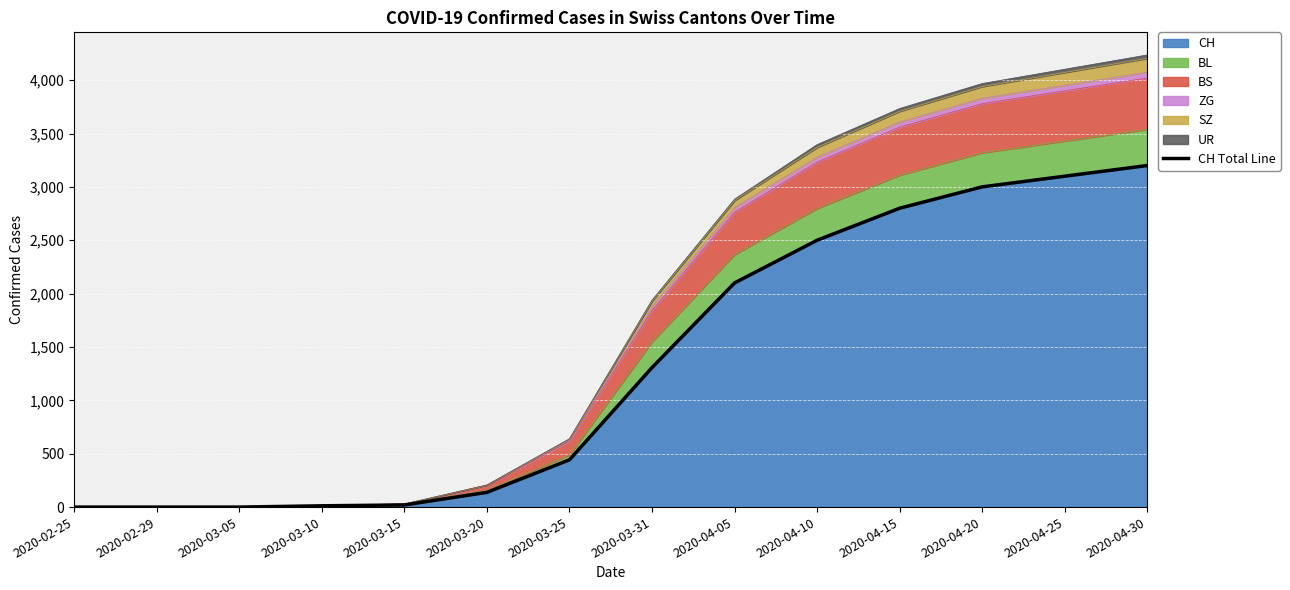

What position from the right is 2020-04-25?

2